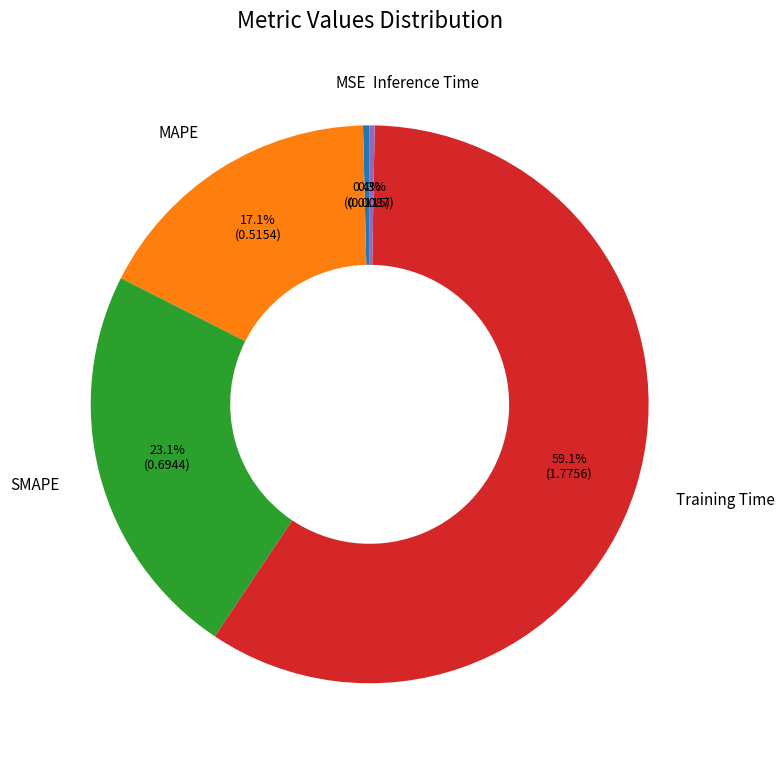

To the nearest percent, what is the difference between the MSE and SMAPE slice percentages?

23%